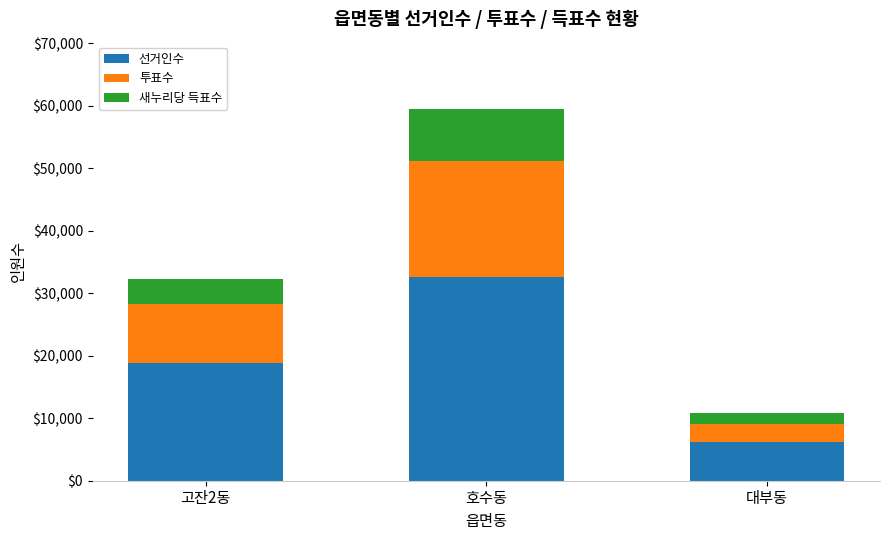

Which category has the lowest value in the 선거인수 series?

대부동